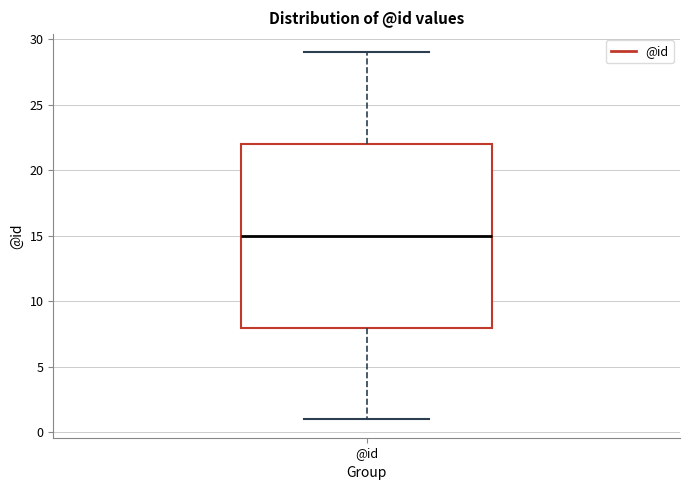

Read this box plot against the y-axis: the position of the median line, the range covered by the box, and the ends of both whiskers. The values are not printed on the chart, so give them approximately, as read against the axis.

median 15, box 8 to 22, whiskers 1 to 29